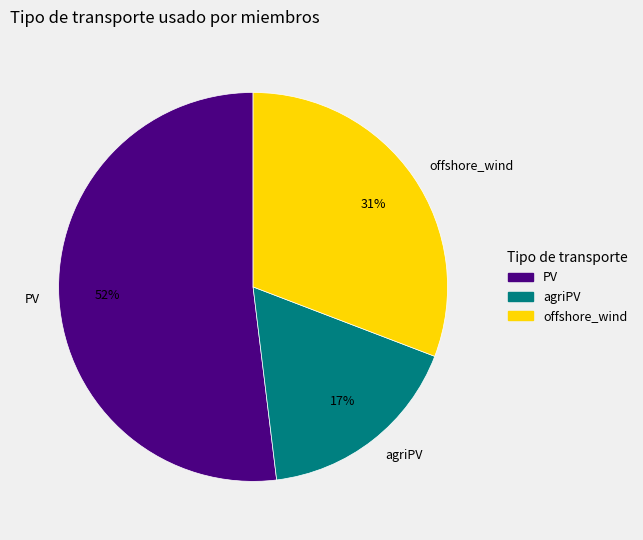

Rank the categories by value from lowest to highest.

agriPV, offshore_wind, PV